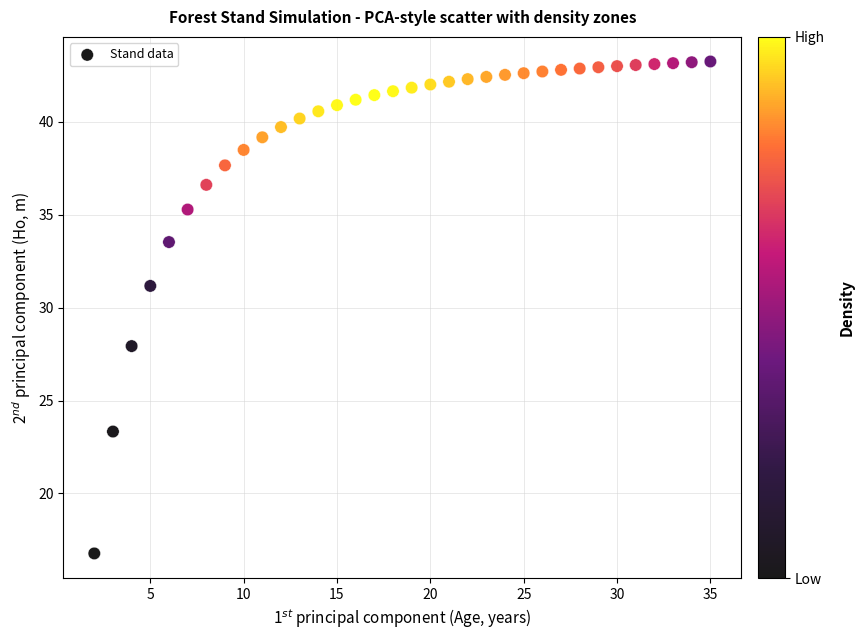

What Y value in the scatter plot is closest to 30?

31.2